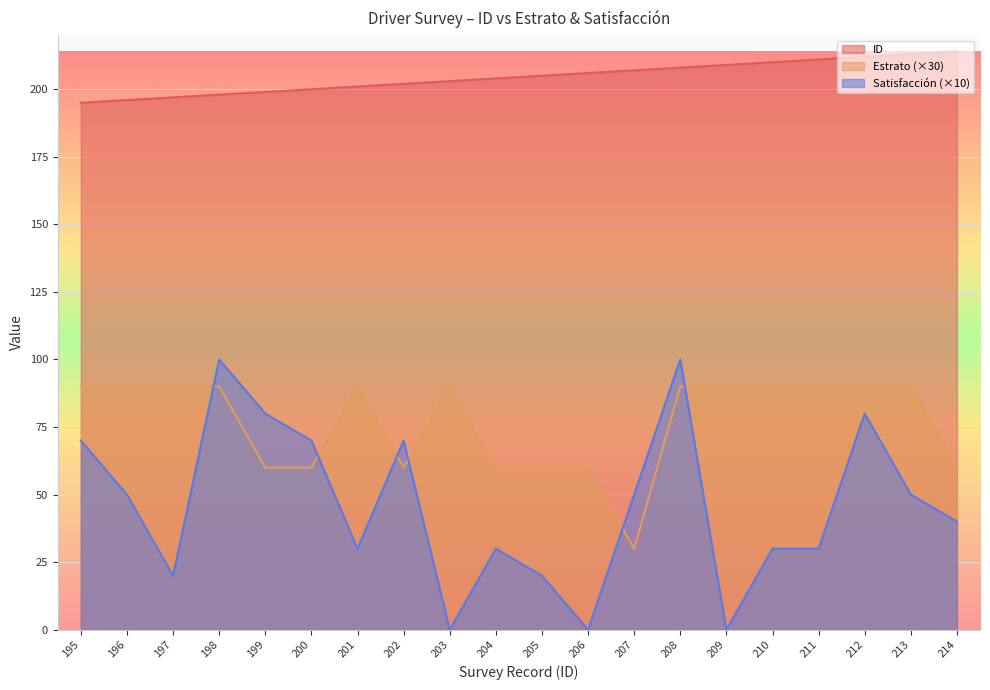

List the series in order of their peak value, highest first.

ID, Satisfacción (×10), Estrato (×30)